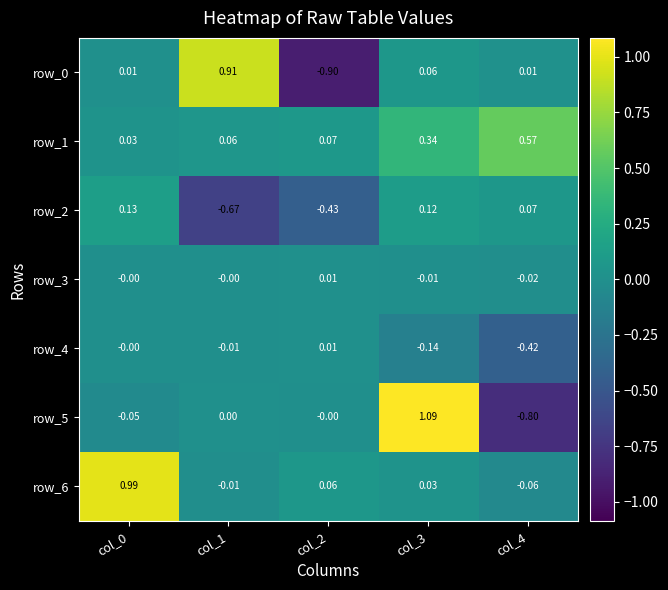

How many data points in row_2 are above 0?

3